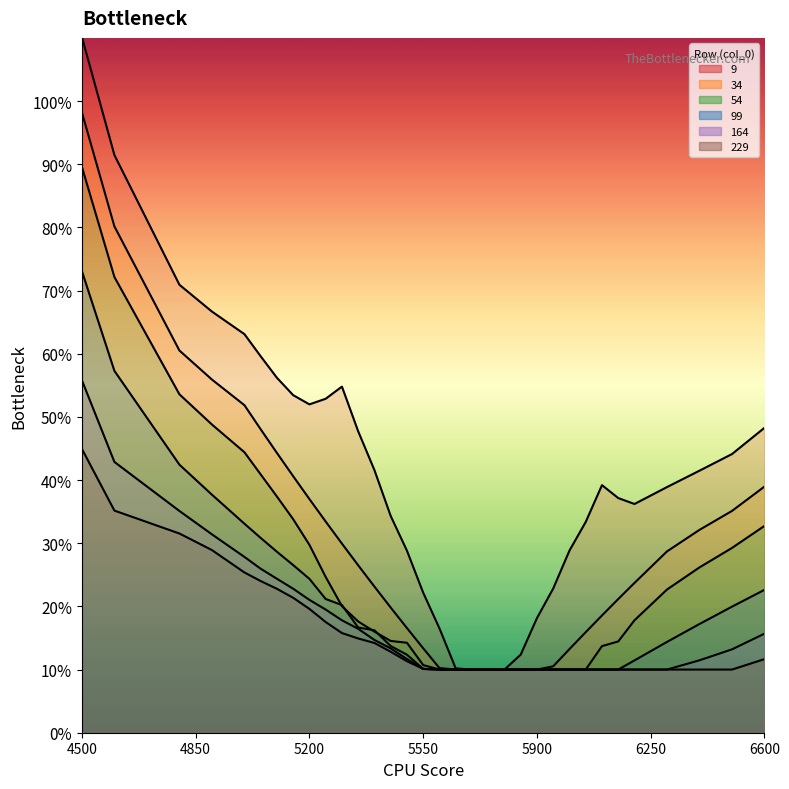

How many intersections are there between 99 and 54?

4